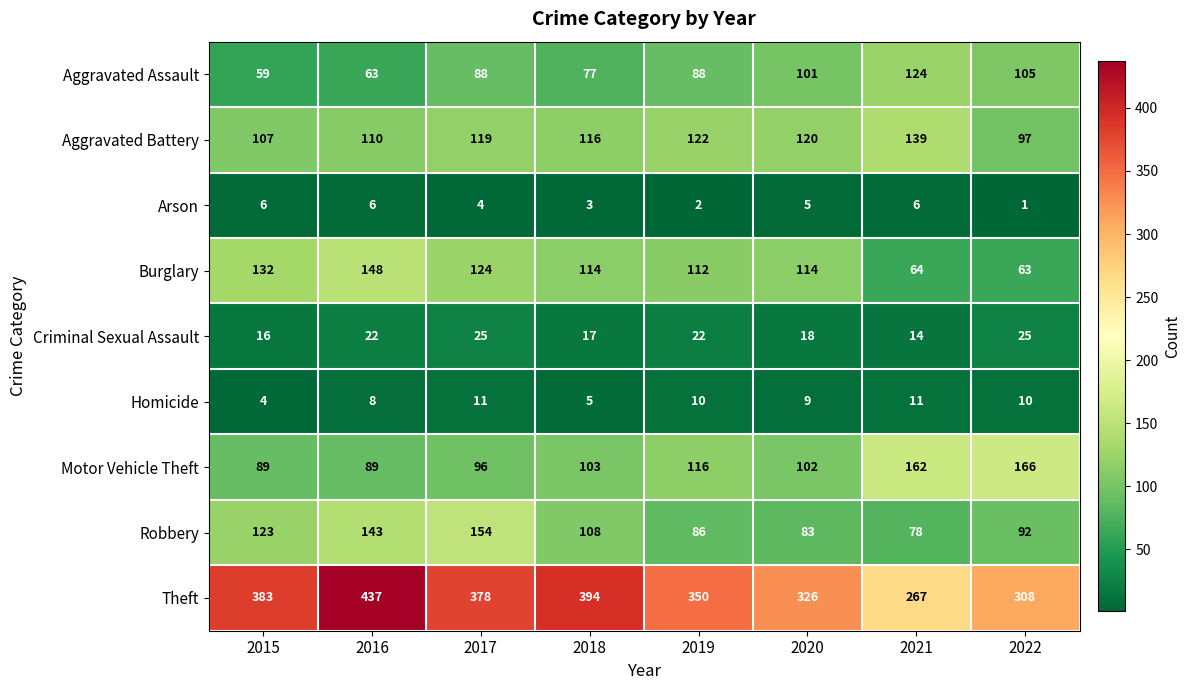

What is the difference between the maximum and minimum values in the Aggravated Battery series?

42